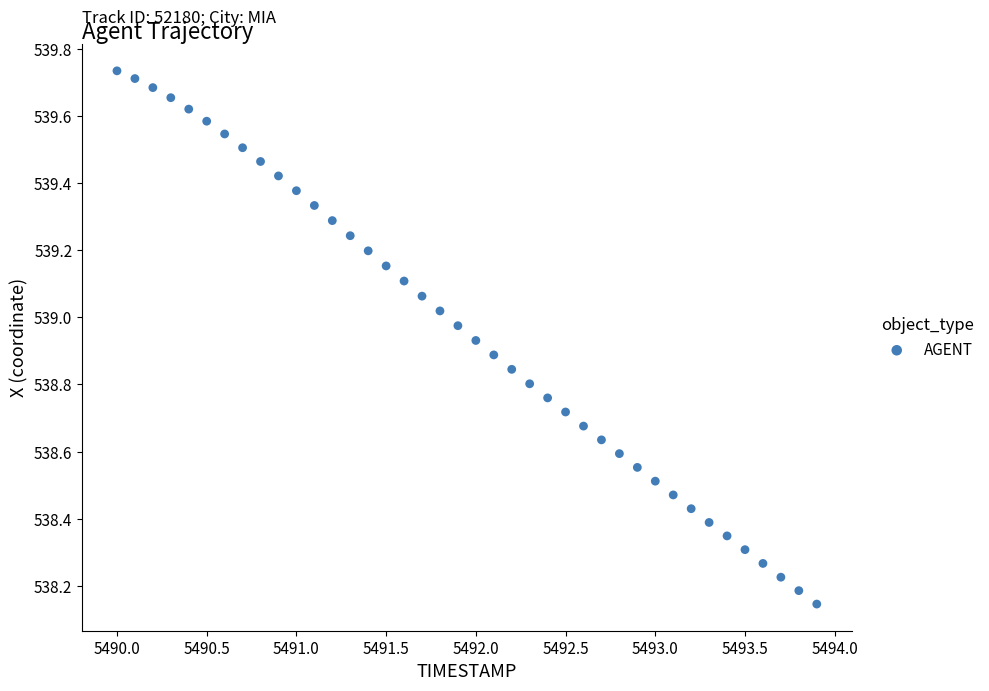

What is the range of Y values (max minus min)?

1.6